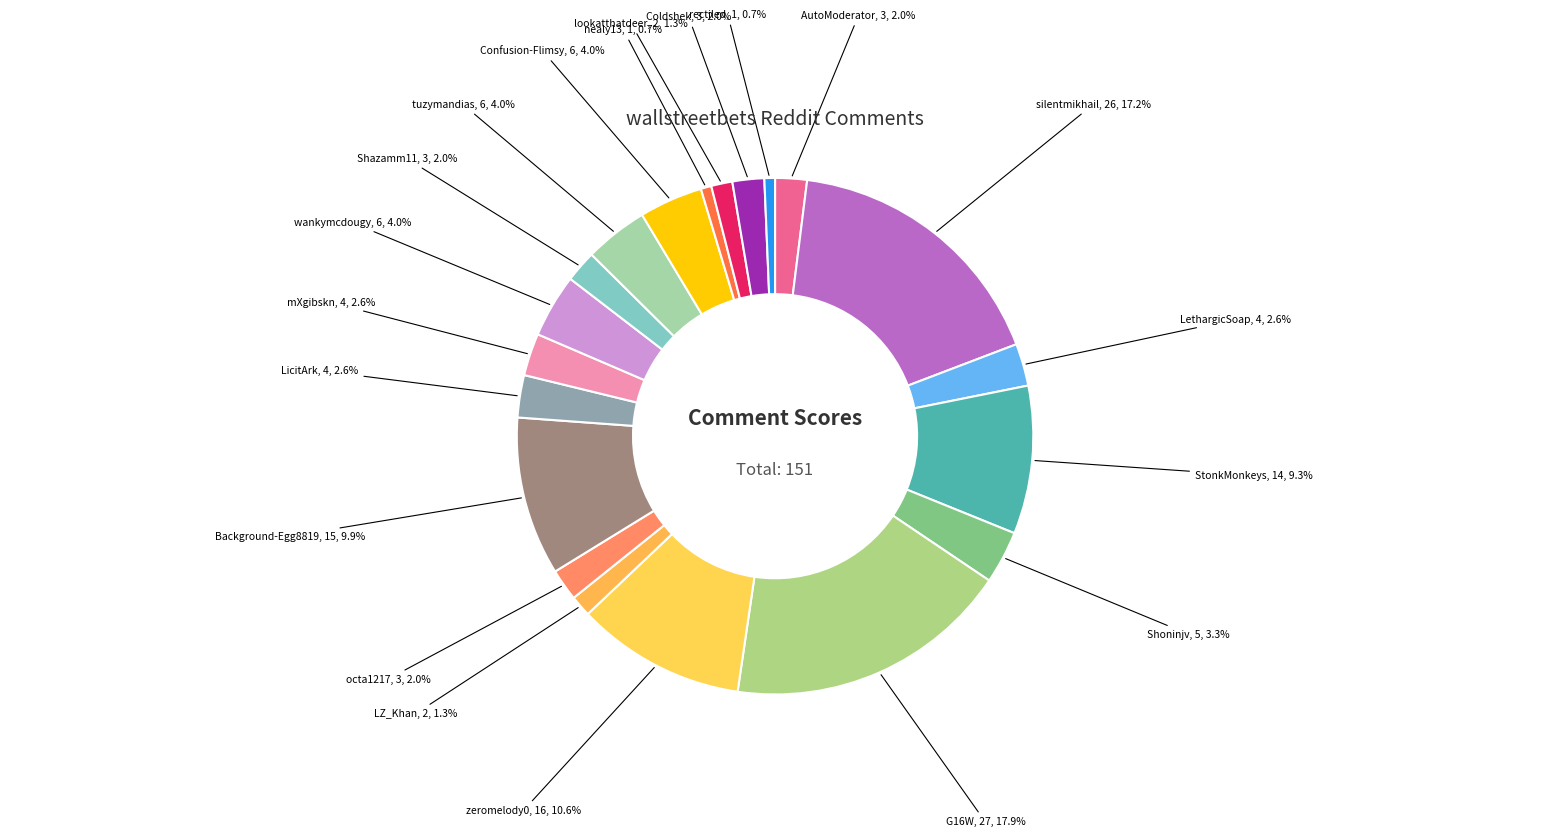

How many slices are in this pie chart?

20